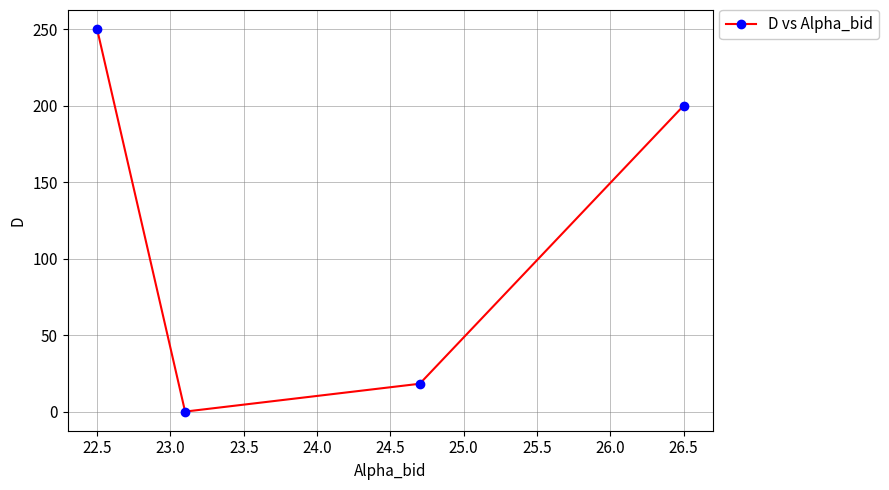

Reading left to right, extract all data points from this chart.

250.0	0.0	18.2	200.0